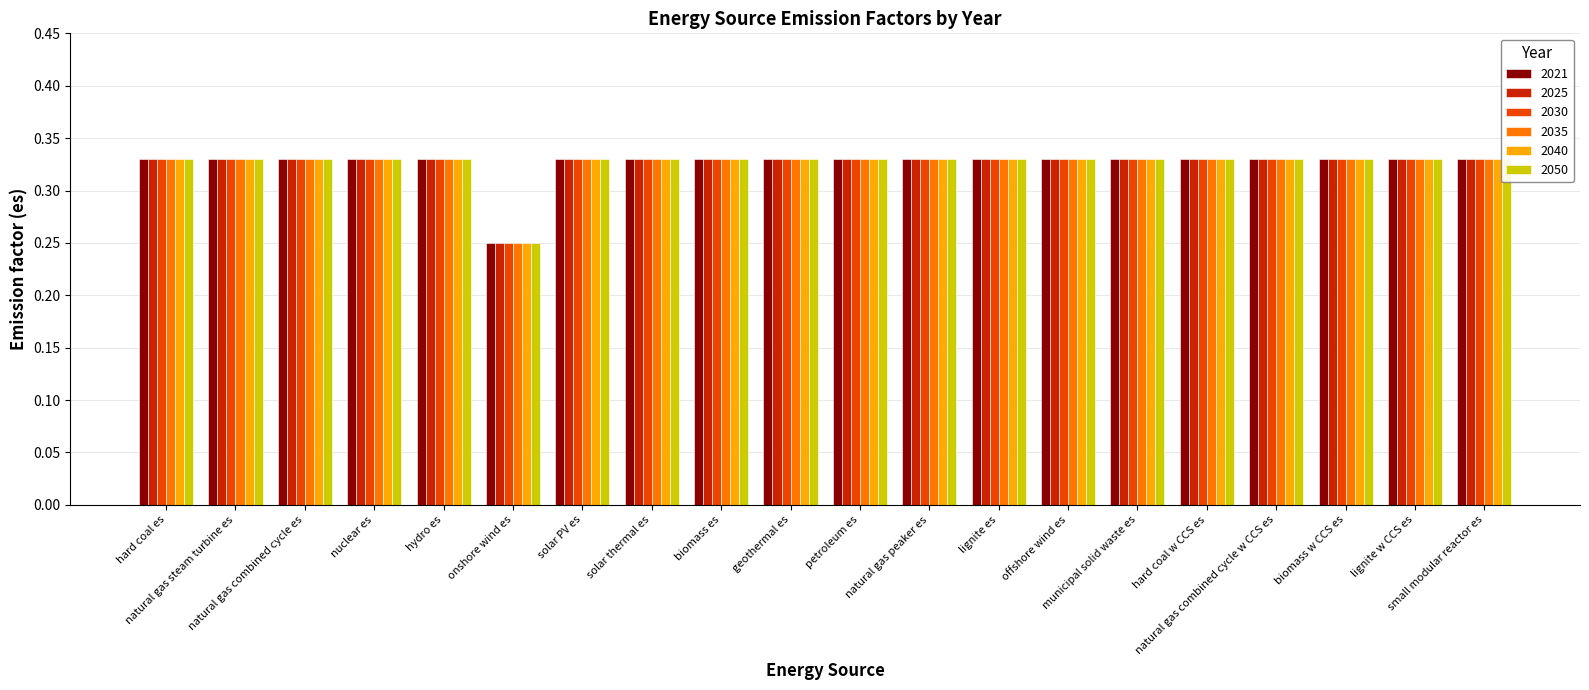

How many bars are there in each group?

6